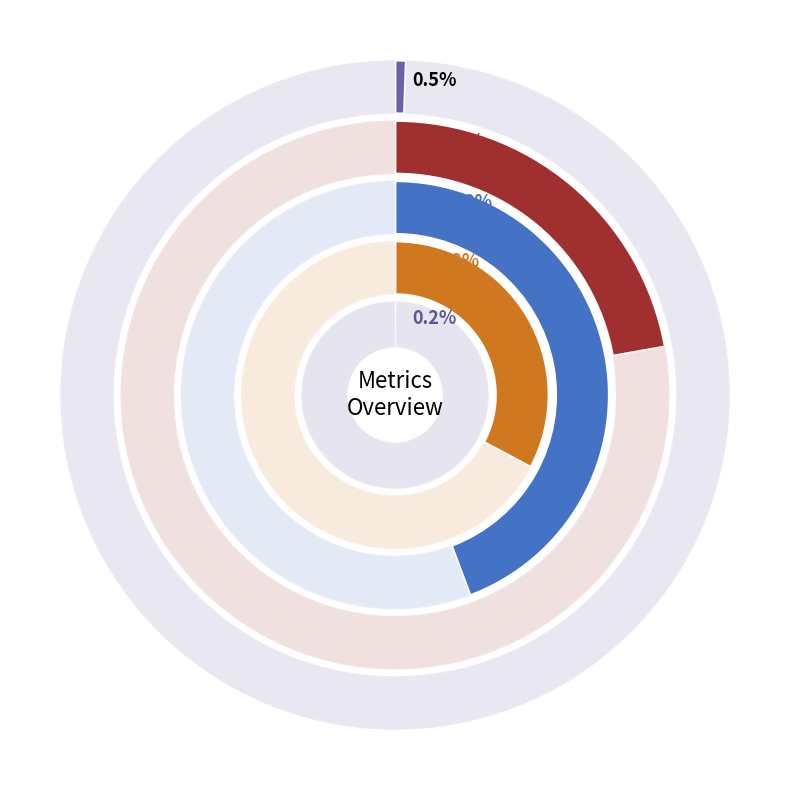

Between MAPE and Training Time, which is larger?

Training Time